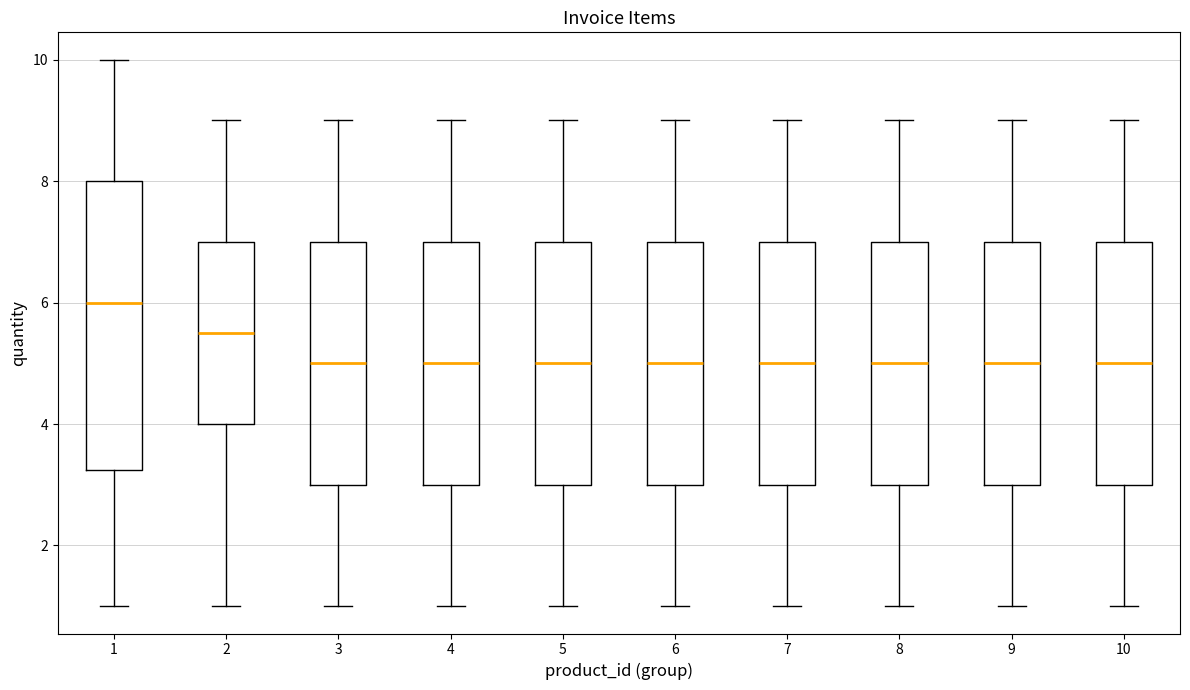

Comparing the boxes themselves (not the whiskers), which one is the tallest?

1